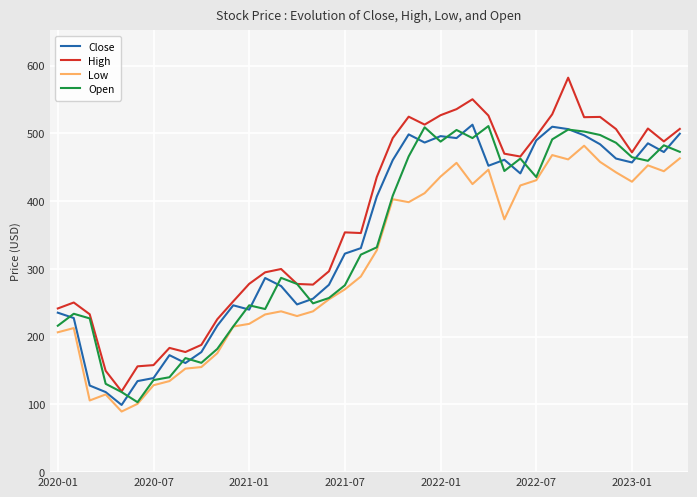

True or false: High and Close cross at least once.

False